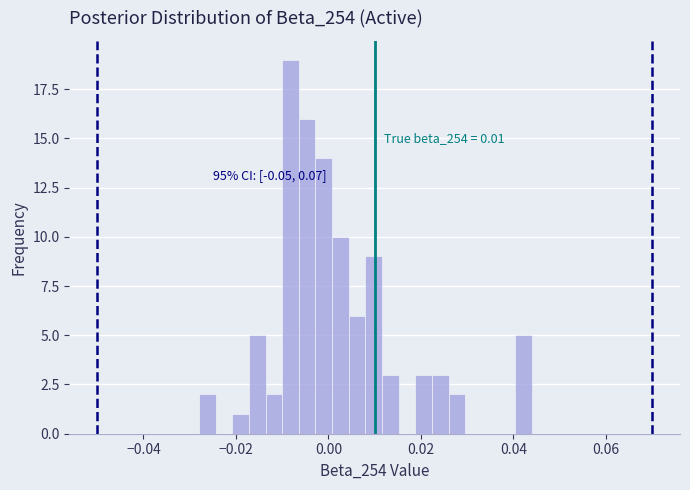

Read against the x-axis, roughly where is the centre of the tallest bar?

-0.008